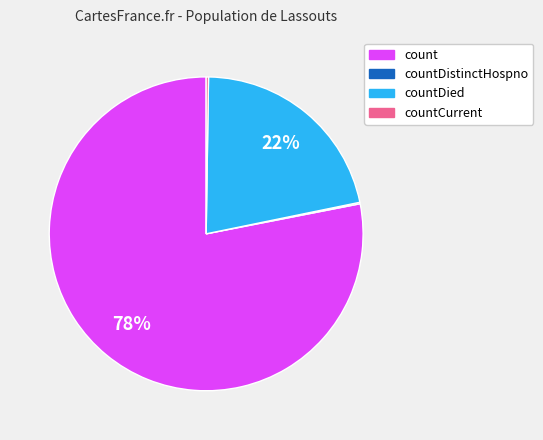

To the nearest percent, what is the difference between the largest and smallest slice percentages?

78%